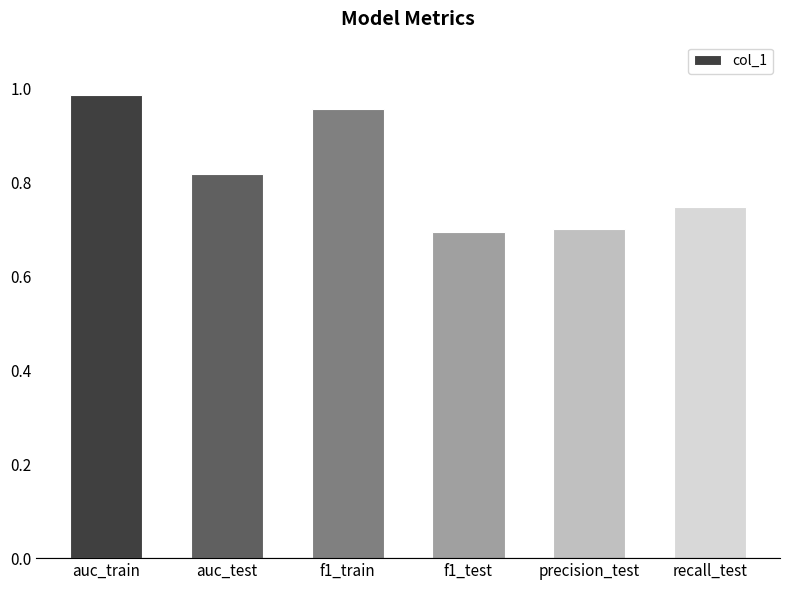

What is the label of the 2nd bar from the right?

precision_test